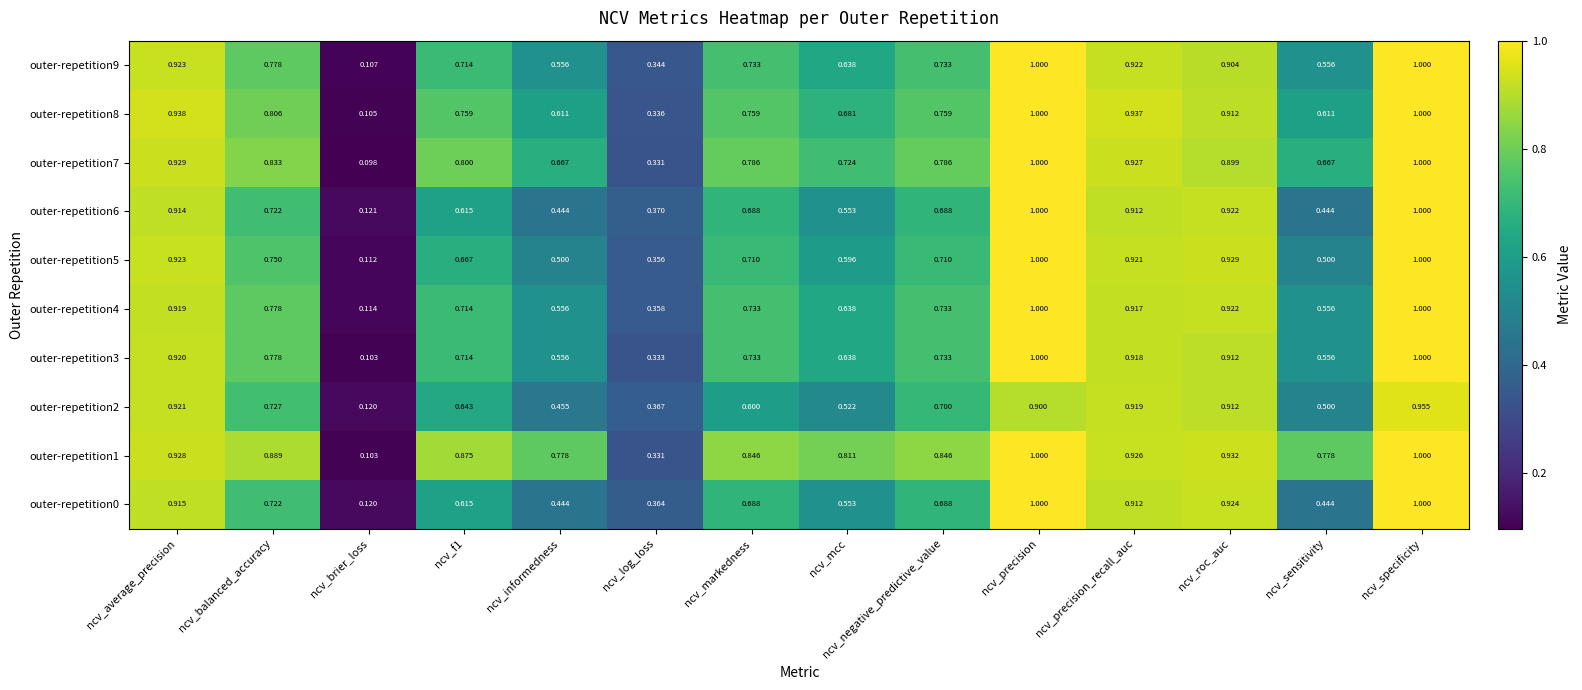

Where is outer-repetition0 nearest to the value 0?

ncv_brier_loss